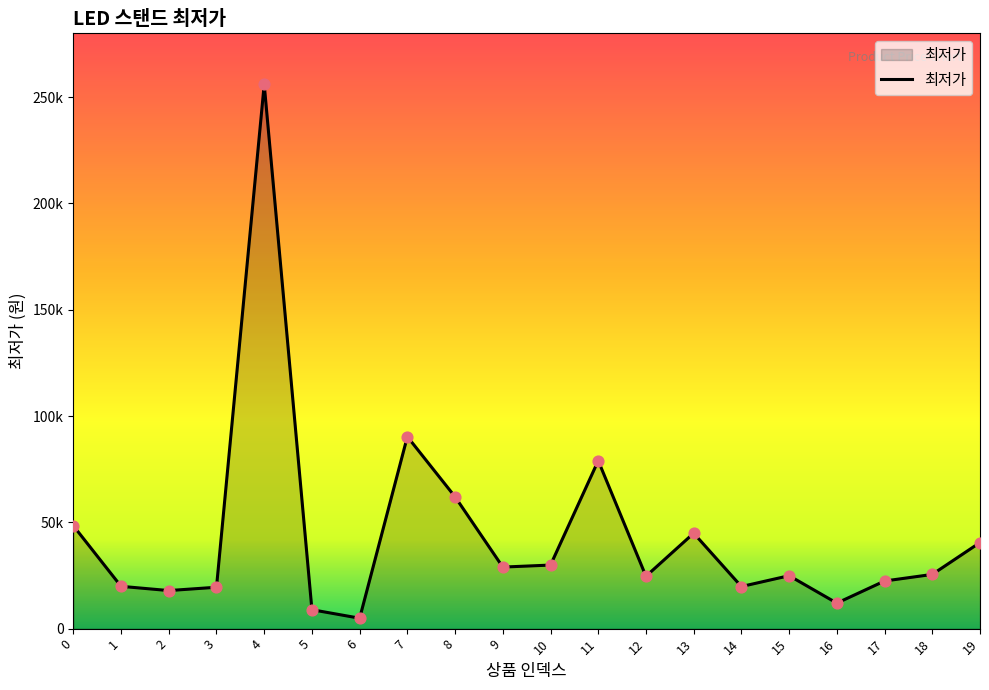

What is the change in value from 6 to 8?

+57100